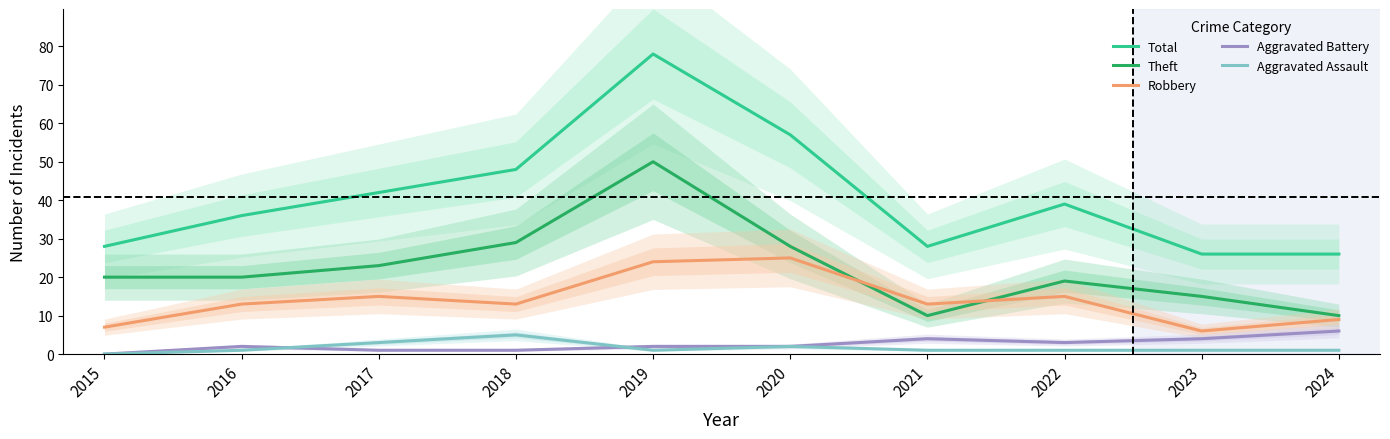

What is the maximum value for Aggravated Battery?

6